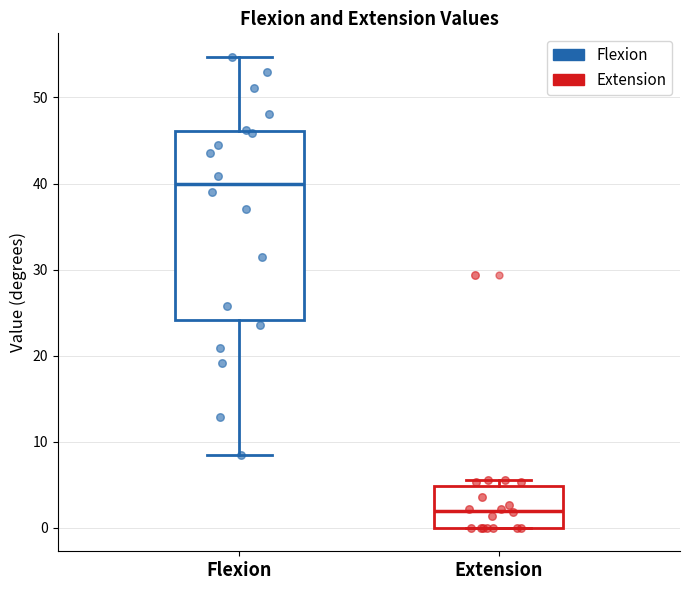

Reading left to right, transcribe this box plot: for each box, give where its median line is, the range the box spans, and where its two whiskers end, as read against the y-axis. The values are not printed on the chart, so give them approximately, as read against the axis.

Flexion: median 40, box 24 to 46, whiskers 8 to 55
Extension: median 2, box 0 to 5, whiskers 0 to 6